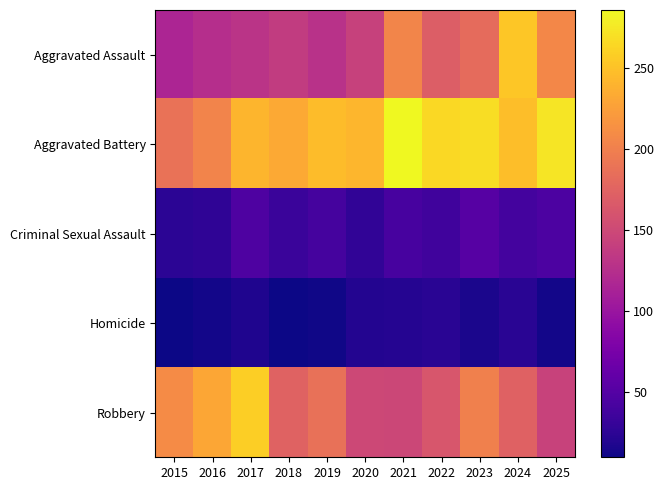

Reading right to left, what are all the values shown in this chart?

Aggravated Assault: 2025=207	2024=253	2023=182	2022=170	2021=205	2020=143	2019=128	2018=138	2017=130	2016=125	2015=116
Aggravated Battery: 2025=274	2024=248	2023=268	2022=265	2021=286	2020=242	2019=247	2018=233	2017=241	2016=203	2015=188
Criminal Sexual Assault: 2025=45	2024=40	2023=52	2022=37	2021=42	2020=28	2019=41	2018=33	2017=46	2016=27	2015=25
Homicide: 2025=13	2024=24	2023=16	2022=24	2021=21	2020=20	2019=12	2018=11	2017=18	2016=13	2015=10
Robbery: 2025=144	2024=173	2023=200	2022=163	2021=149	2020=150	2019=187	2018=174	2017=258	2016=231	2015=210